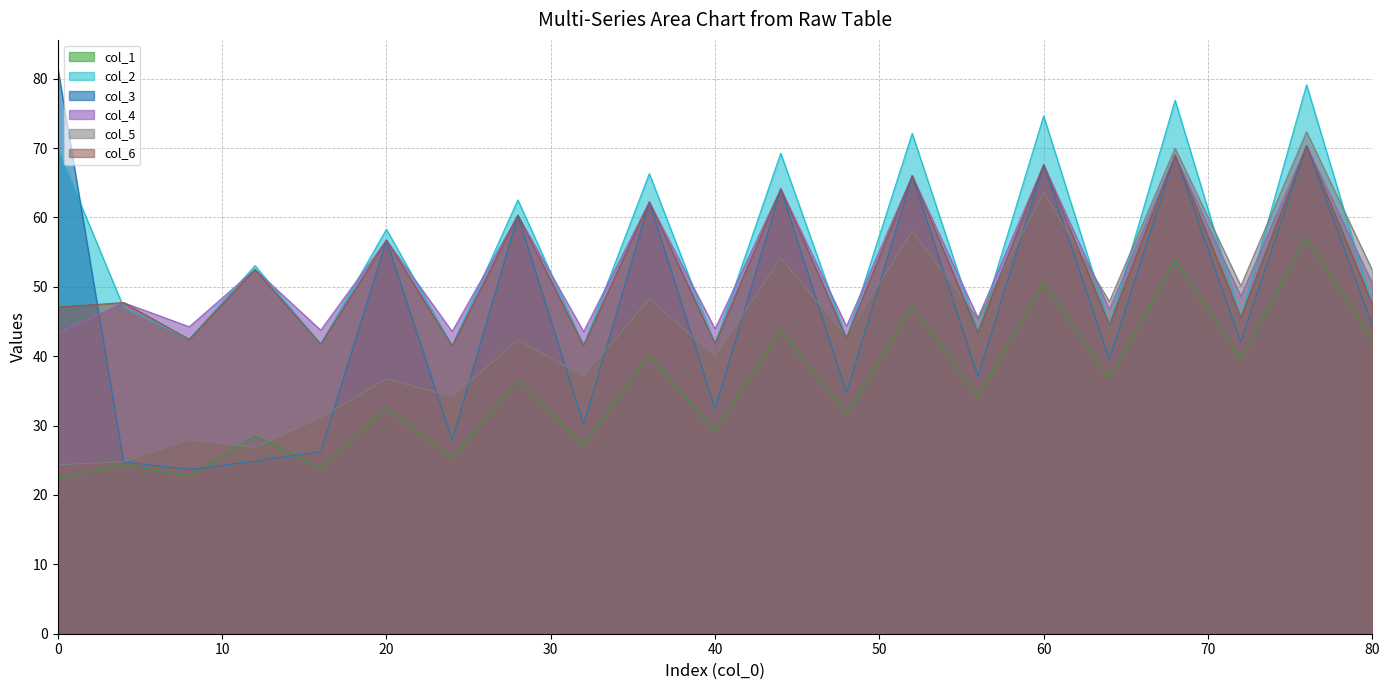

True or false: col_1 and col_4 cross at least once.

False